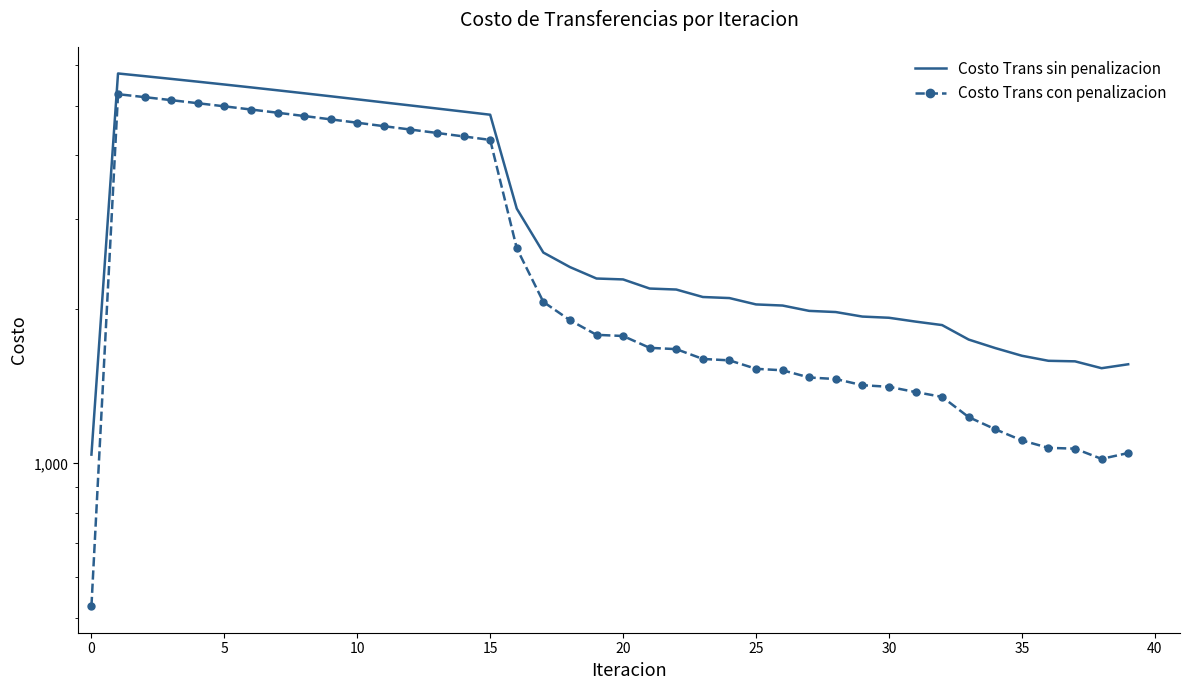

At how many categories does at least one series exceed 4098?

15